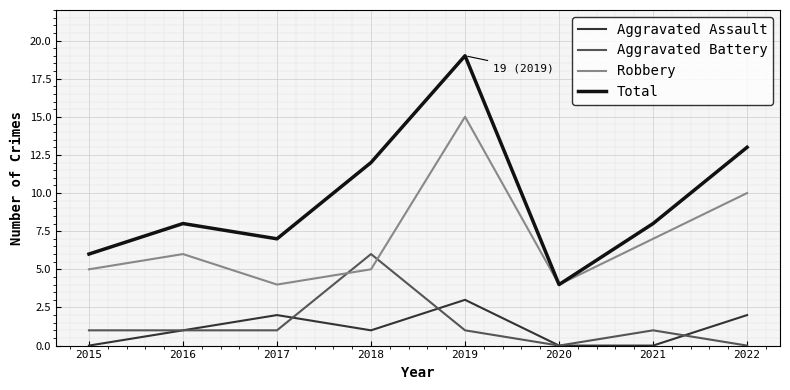

At 2022, list the series in order from smallest to largest.

Aggravated Battery, Aggravated Assault, Robbery, Total